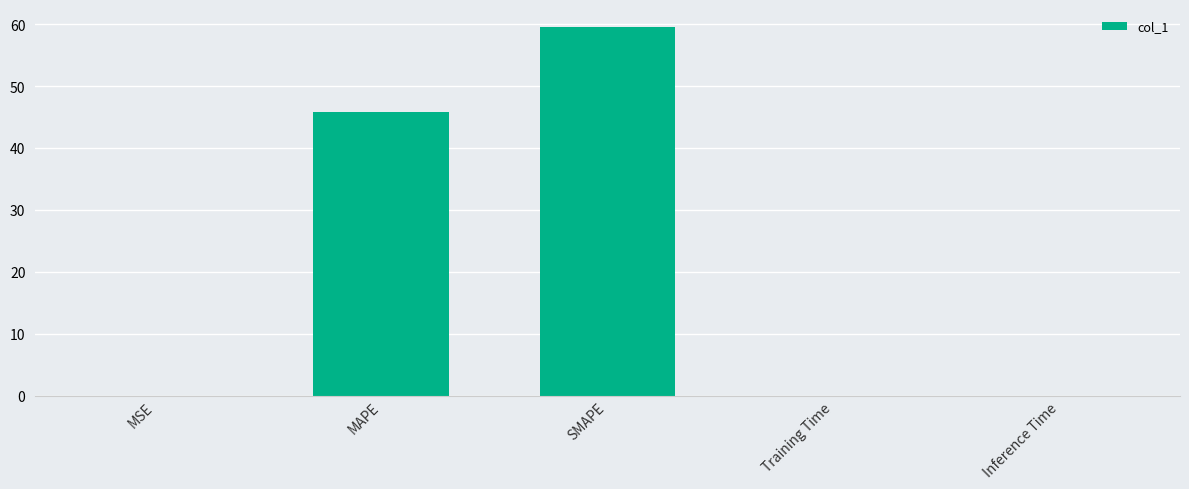

What is the sum of all values?

105.3